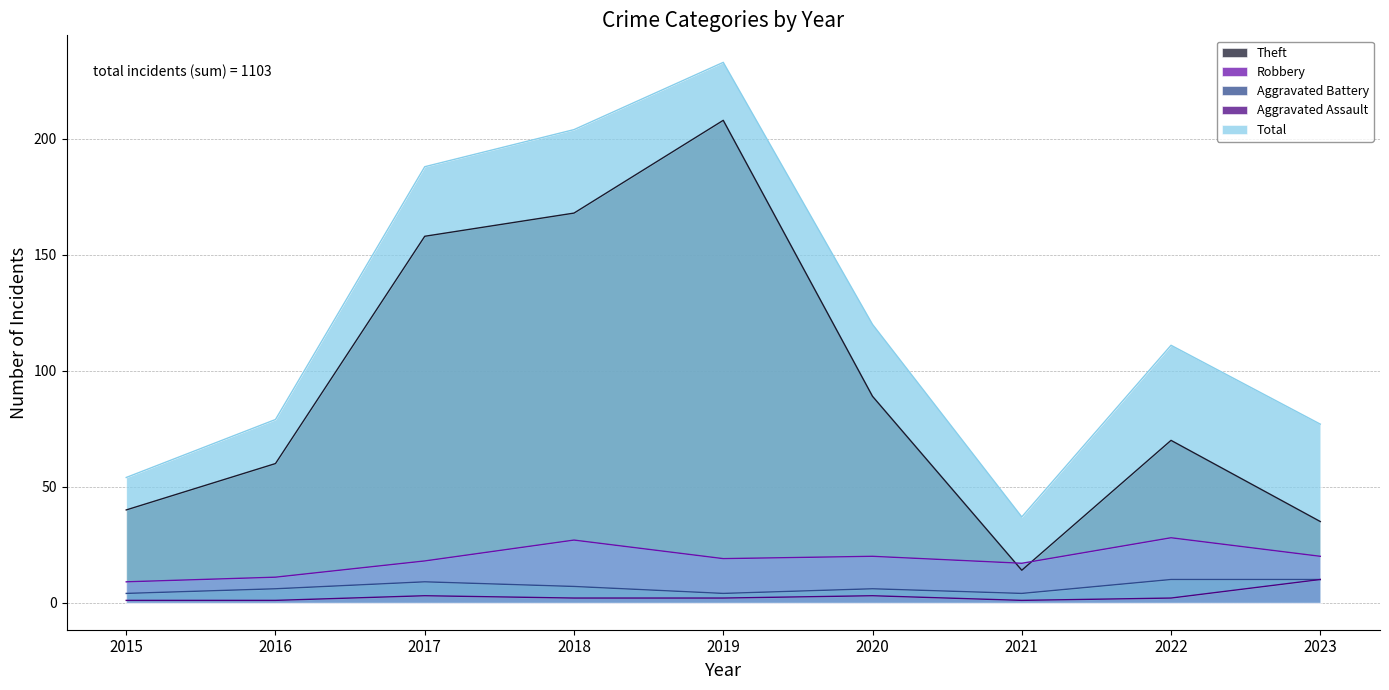

Which series has the largest range (max minus min)?

Total